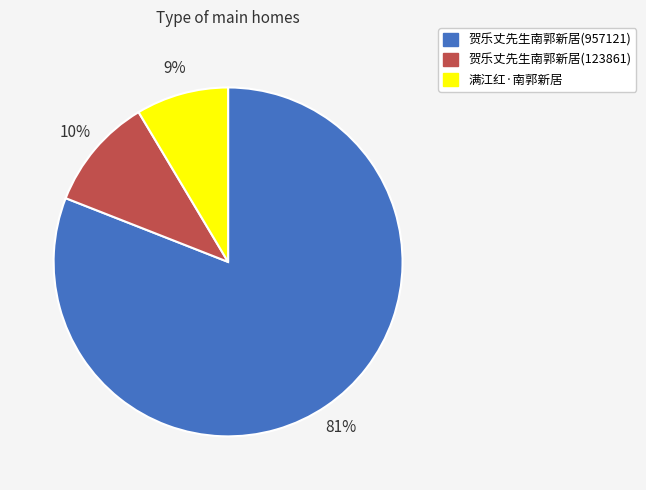

Which slice represents more than half of the pie?

贺乐丈先生南郭新居(957121)